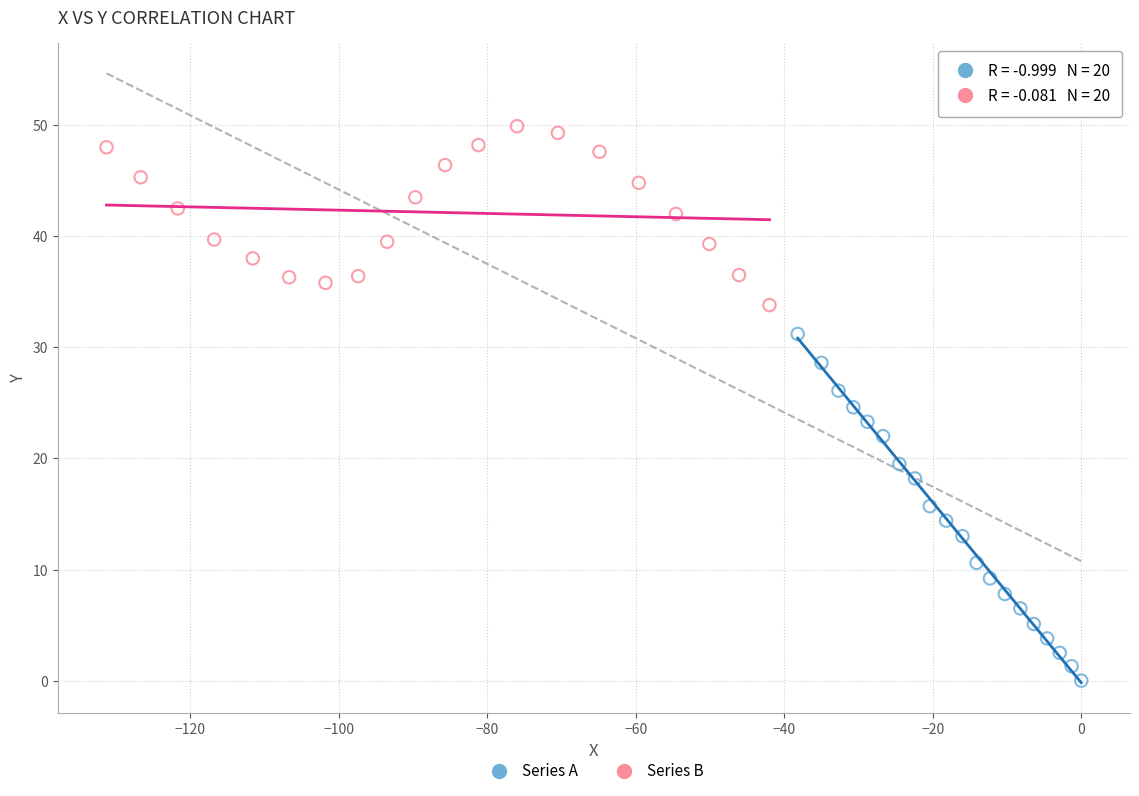

Which series reaches the minimum Y coordinate?

Series A